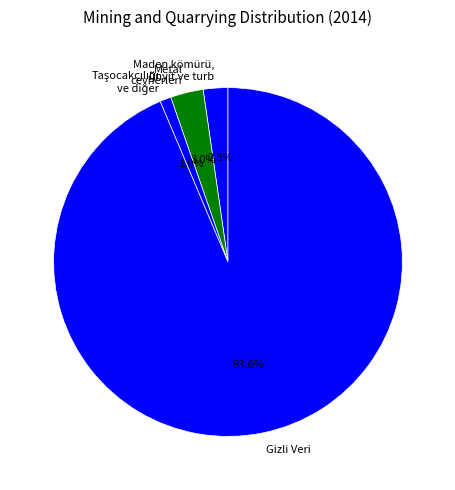

Is it true that Gizli Veri is 99% of the pie?

False